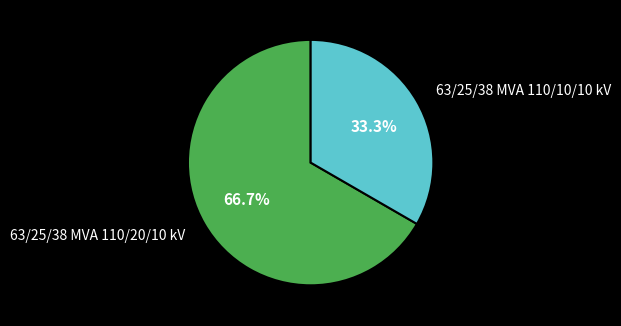

To the nearest percent, what percentage of the pie is 63/25/38 MVA 110/20/10 kV?

67%